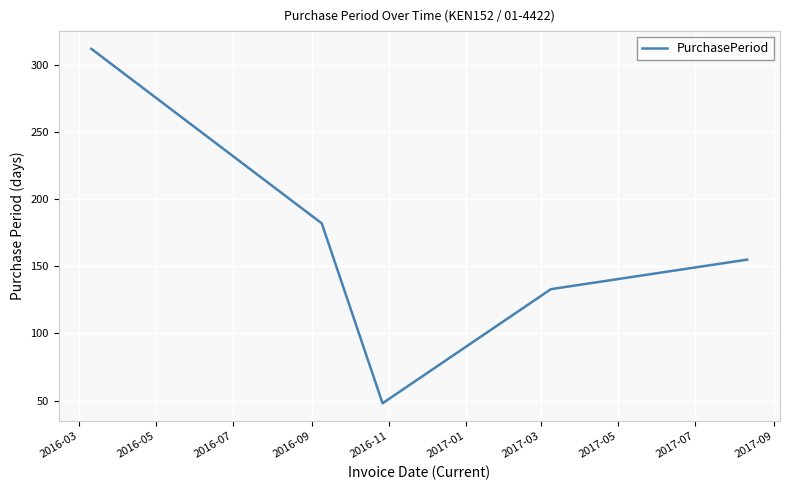

What is the minimum value shown in the chart?

48